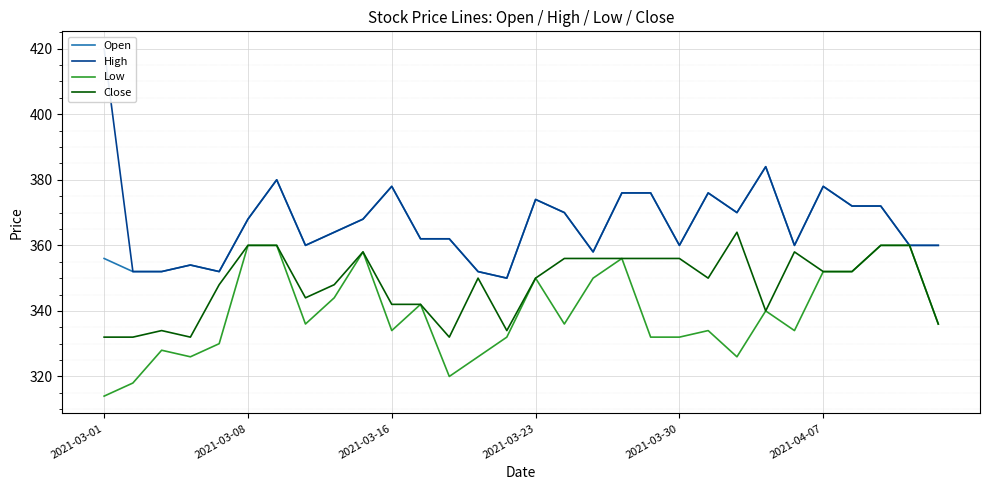

Reading right to left, transcribe all the data shown in this chart.

Open: 360	360	372	372	378	360	384	370	376	360	376	376	358	370	374	350	352	362	362	378	368	364	360	380	368	352	354	352	352	356
High: 360	360	372	372	378	360	384	370	376	360	376	376	358	370	374	350	352	362	362	378	368	364	360	380	368	352	354	352	352	420
Low: 336	360	360	352	352	334	340	326	334	332	332	356	350	336	350	332	326	320	342	334	358	344	336	360	360	330	326	328	318	314
Close: 336	360	360	352	352	358	340	364	350	356	356	356	356	356	350	334	350	332	342	342	358	348	344	360	360	348	332	334	332	332